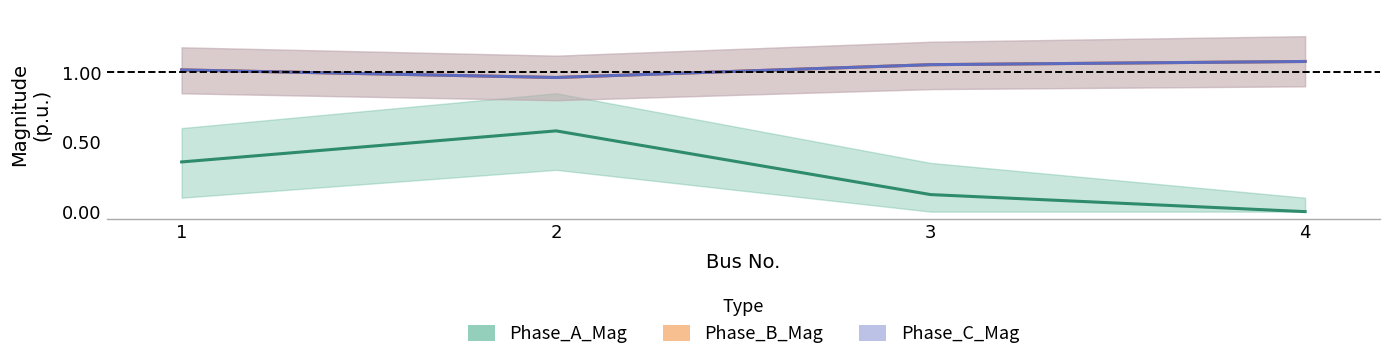

The Phase_C_Mag series shows 1.7 at 2. True or false?

False